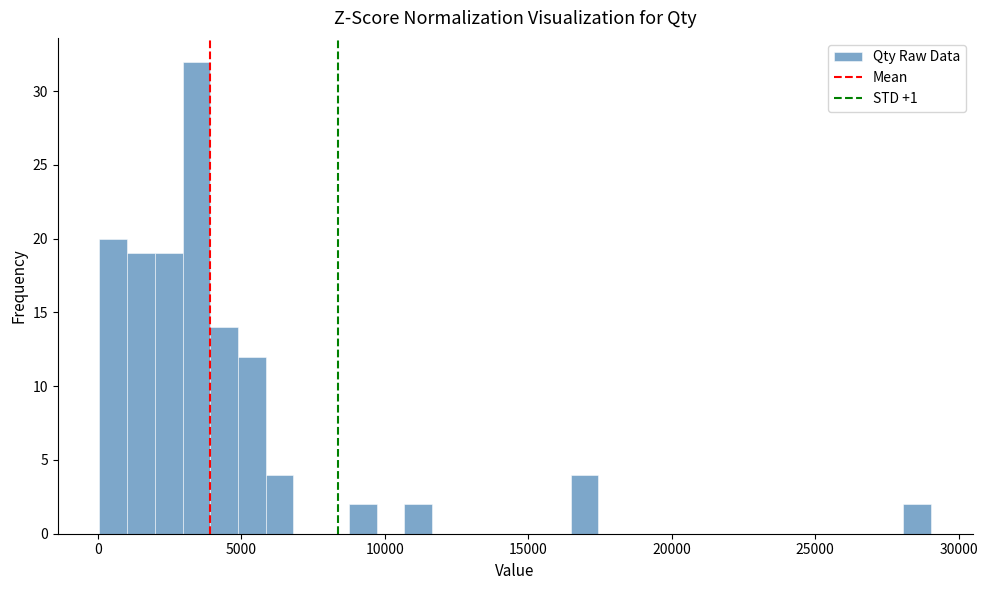

Read against the x-axis, roughly where is the centre of the tallest bar?

3500